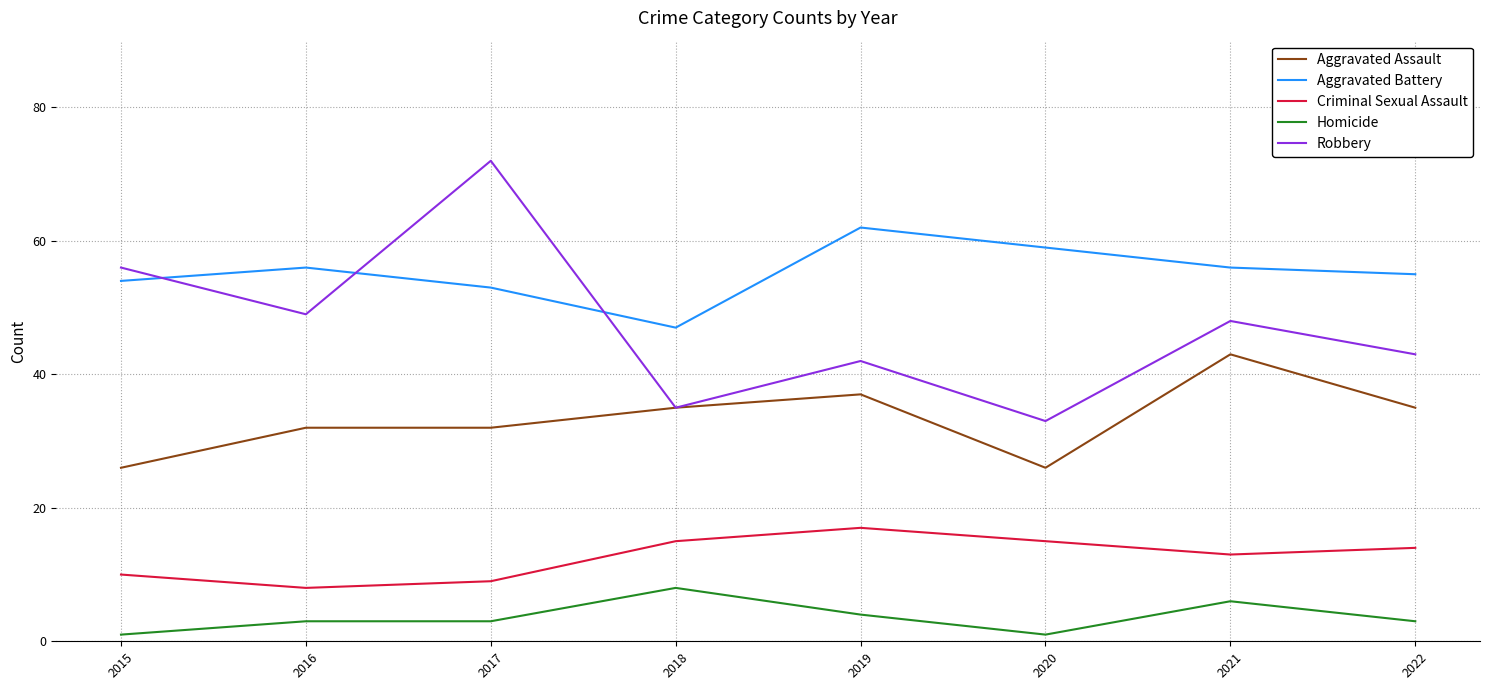

At which label is Homicide closest to 4?

2019